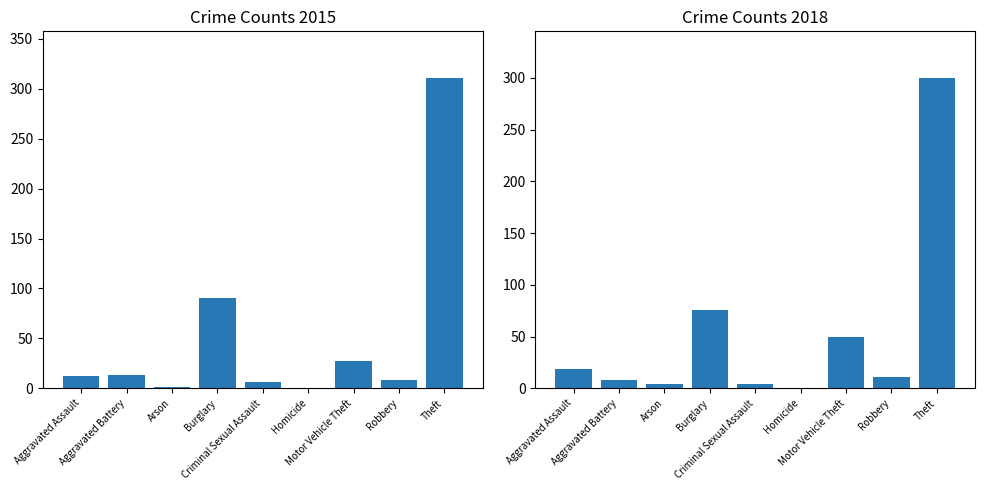

Which category has the highest value in the 2018 series?

Theft